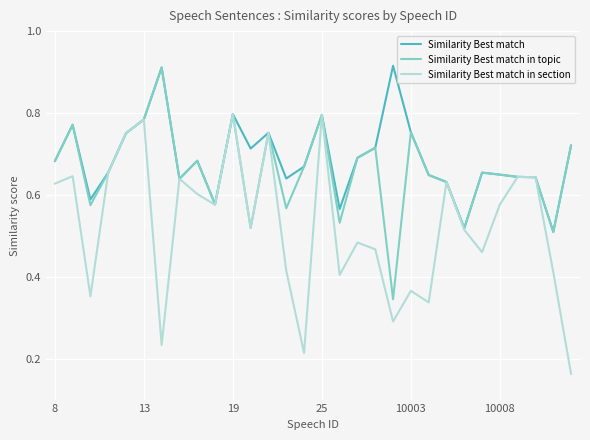

Which series has the largest range (max minus min)?

Similarity Best match in section